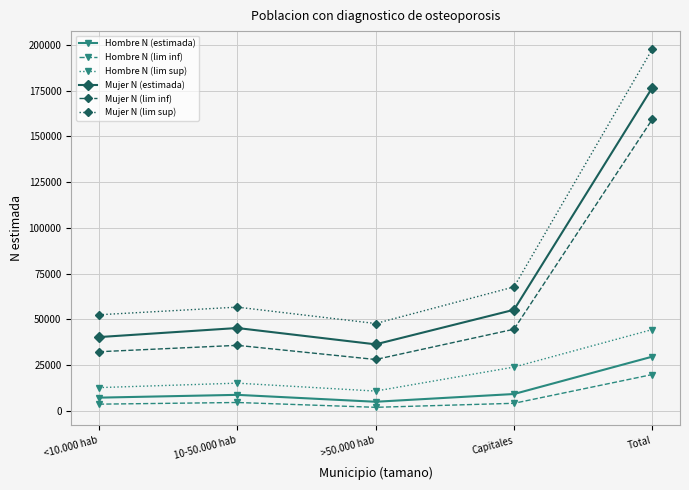

True or false: Mujer N (lim inf) and Hombre N (lim sup) cross at least once.

False